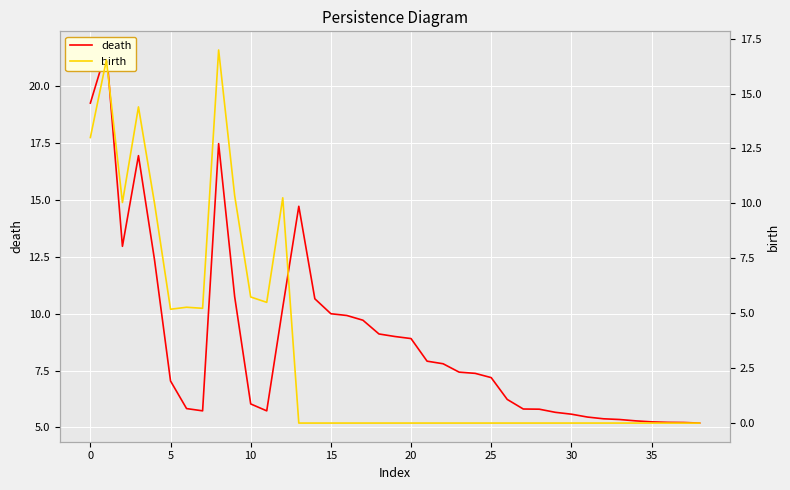

How many values in the death series are below 7?

17